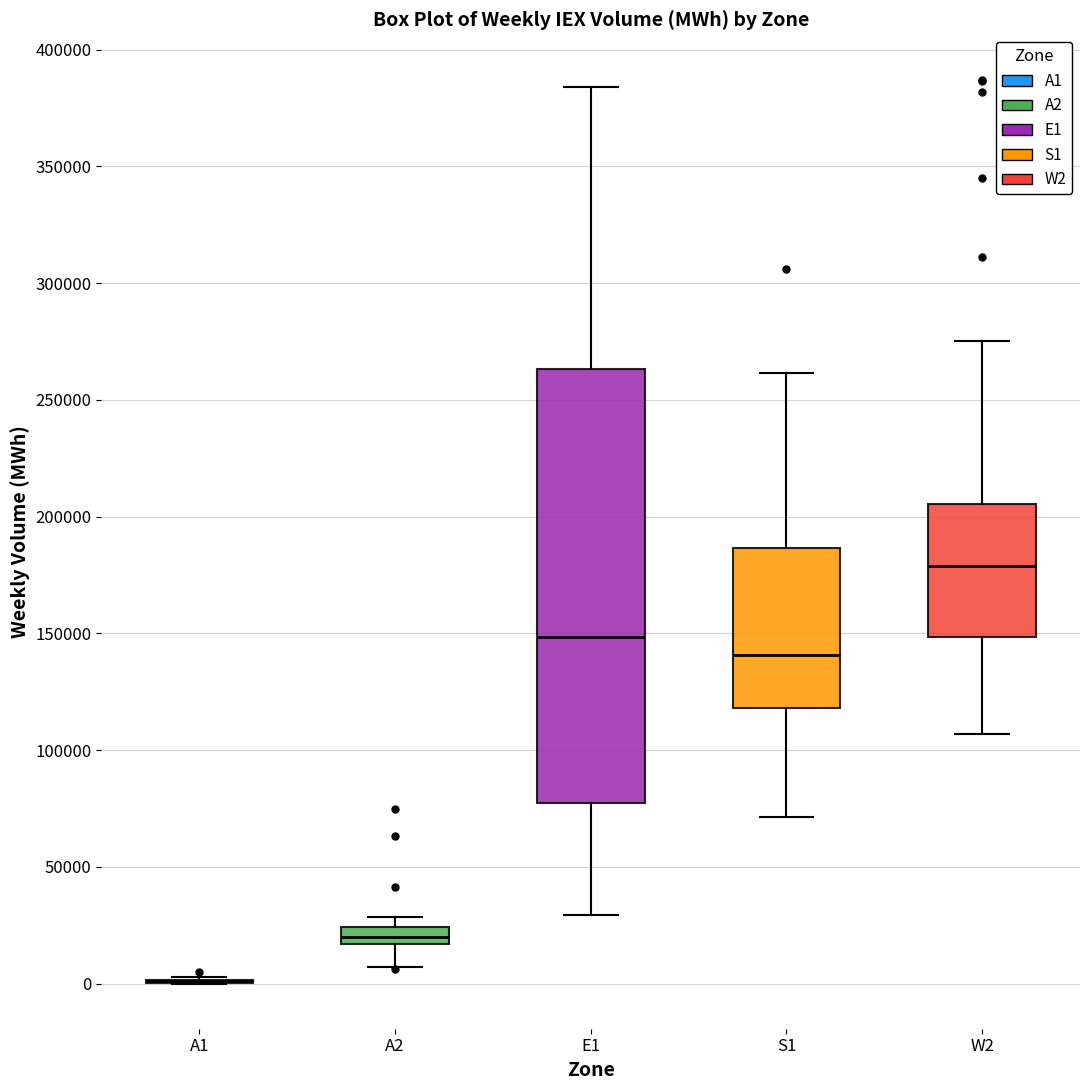

Where does the upper whisker of the box for S1 end on the y-axis? The values are not printed on the chart, so give them approximately, as read against the axis.

260000